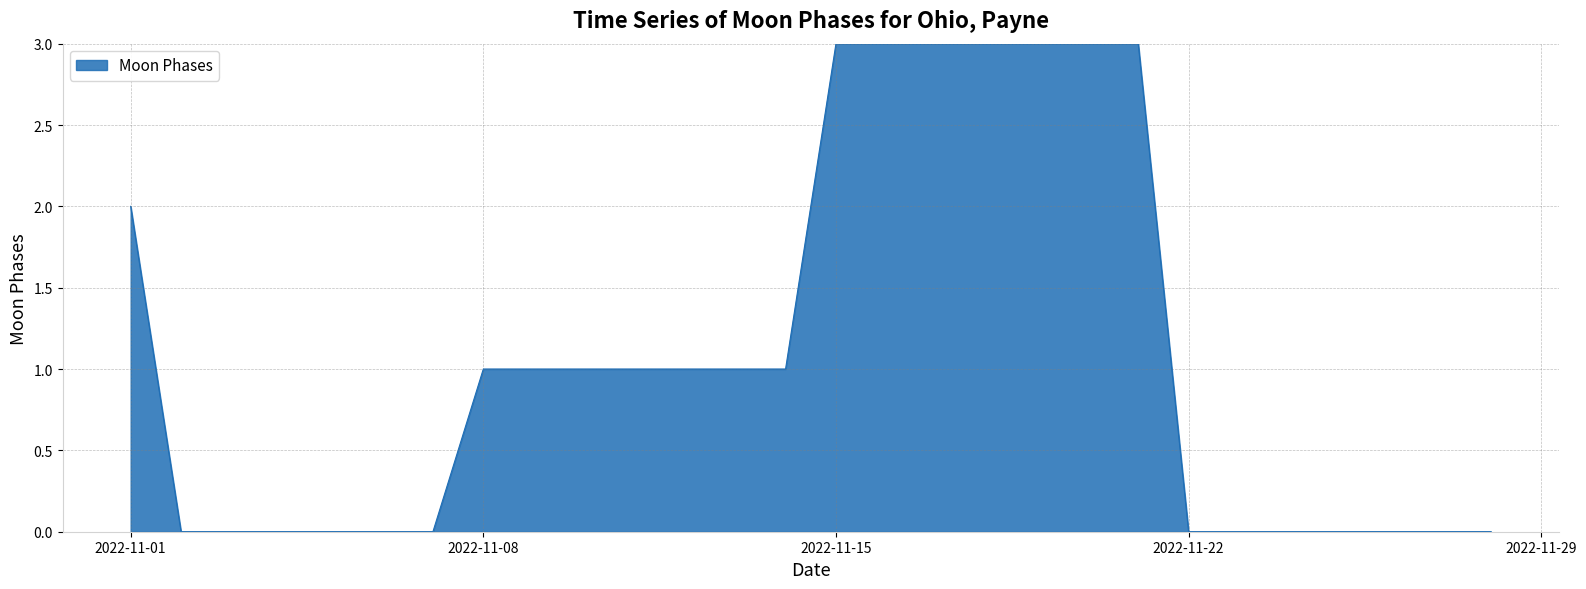

What is the greatest value displayed?

3